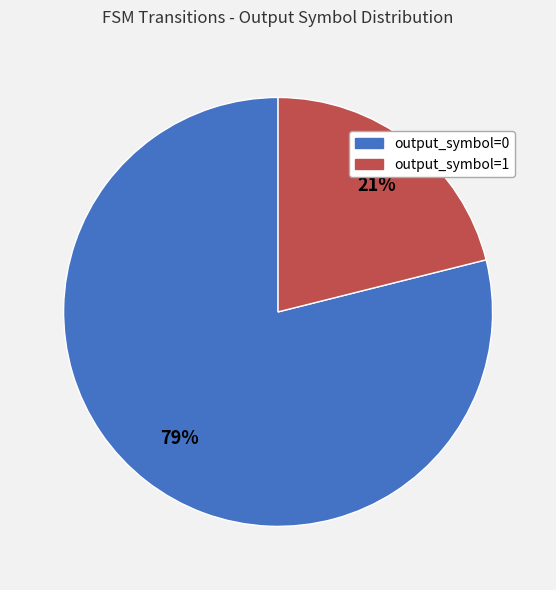

Does output_symbol=1 account for over 50% of the chart?

No